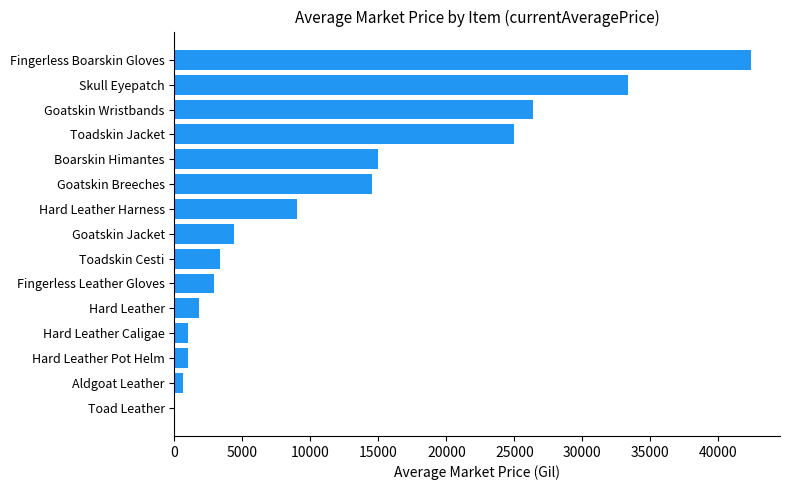

Where is the data nearest to the value 21209?

Toadskin Jacket